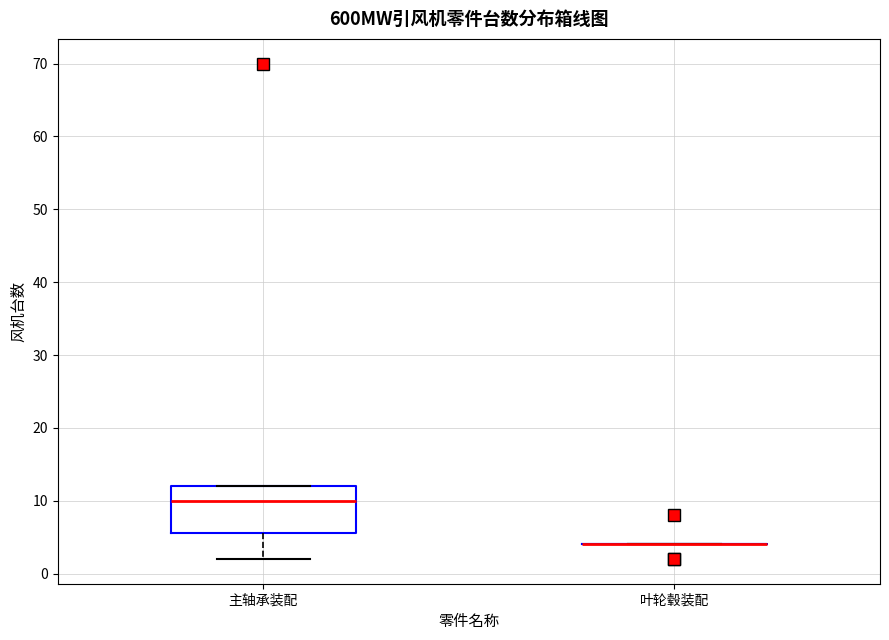

Comparing the boxes themselves (not the whiskers), which one is the tallest?

主轴承装配